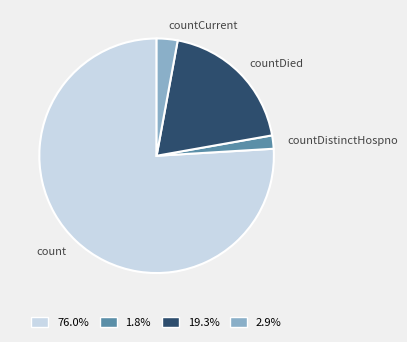

Rank the categories by value from highest to lowest.

count, countDied, countCurrent, countDistinctHospno